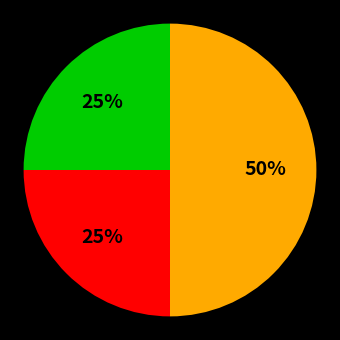

To the nearest percent, what is the difference between the largest and smallest slice percentages?

25%